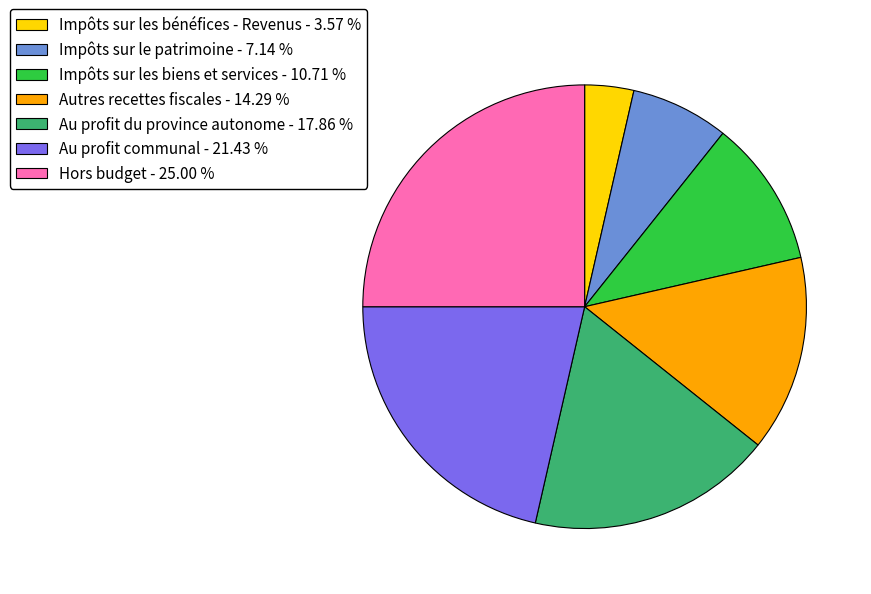

Does Impôts sur les bénéfices - Revenus account for over 50% of the chart?

No